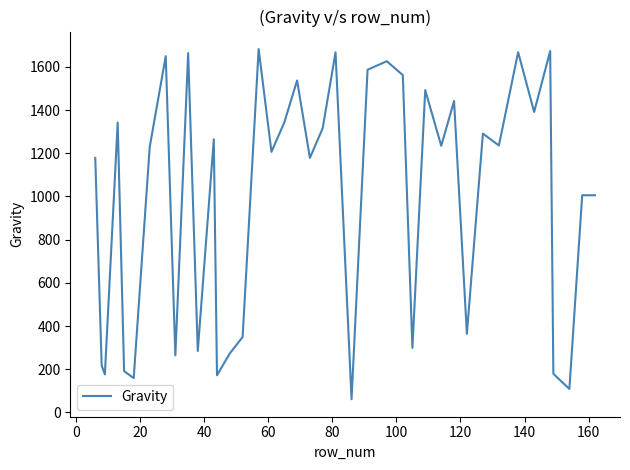

What is the minimum value shown in the chart?

61.2